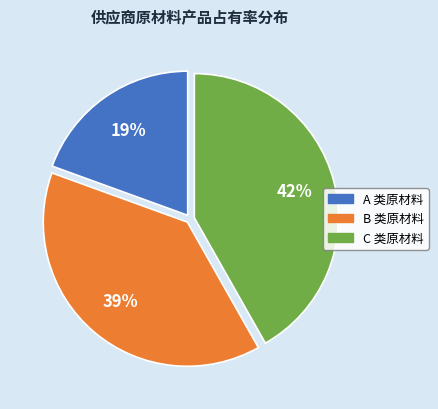

Is there any slice that represents more than half of the pie?

No